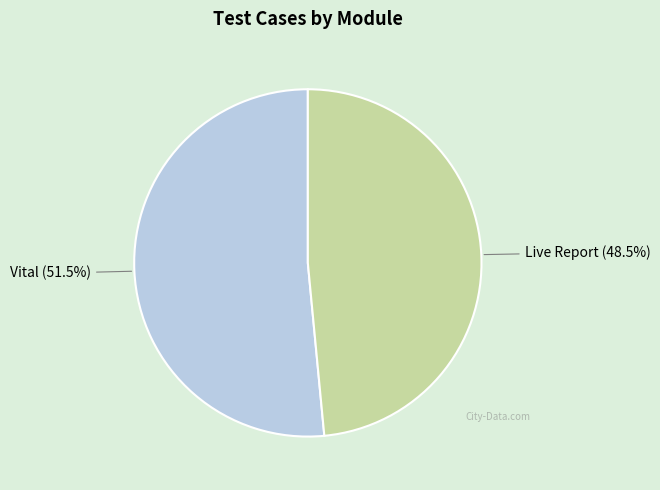

Which category accounts for the majority?

Vital